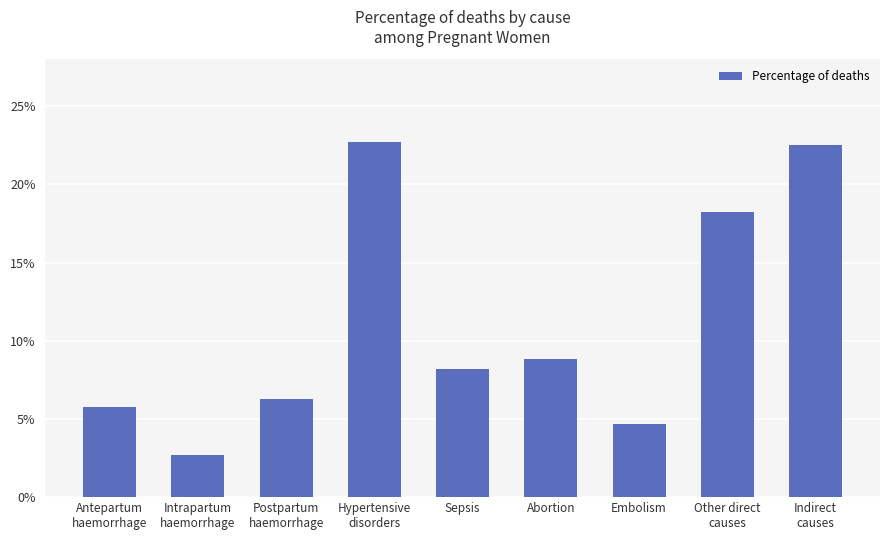

The chart shows a value of 0.0 at Intrapartum
haemorrhage. True or false?

False